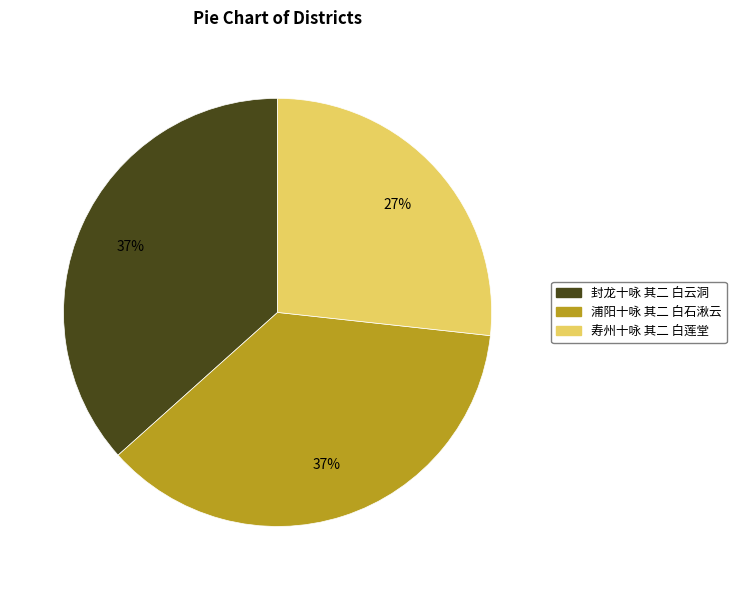

What percentage is the 寿州十咏 其二 白莲堂 slice, to the nearest percent?

27%